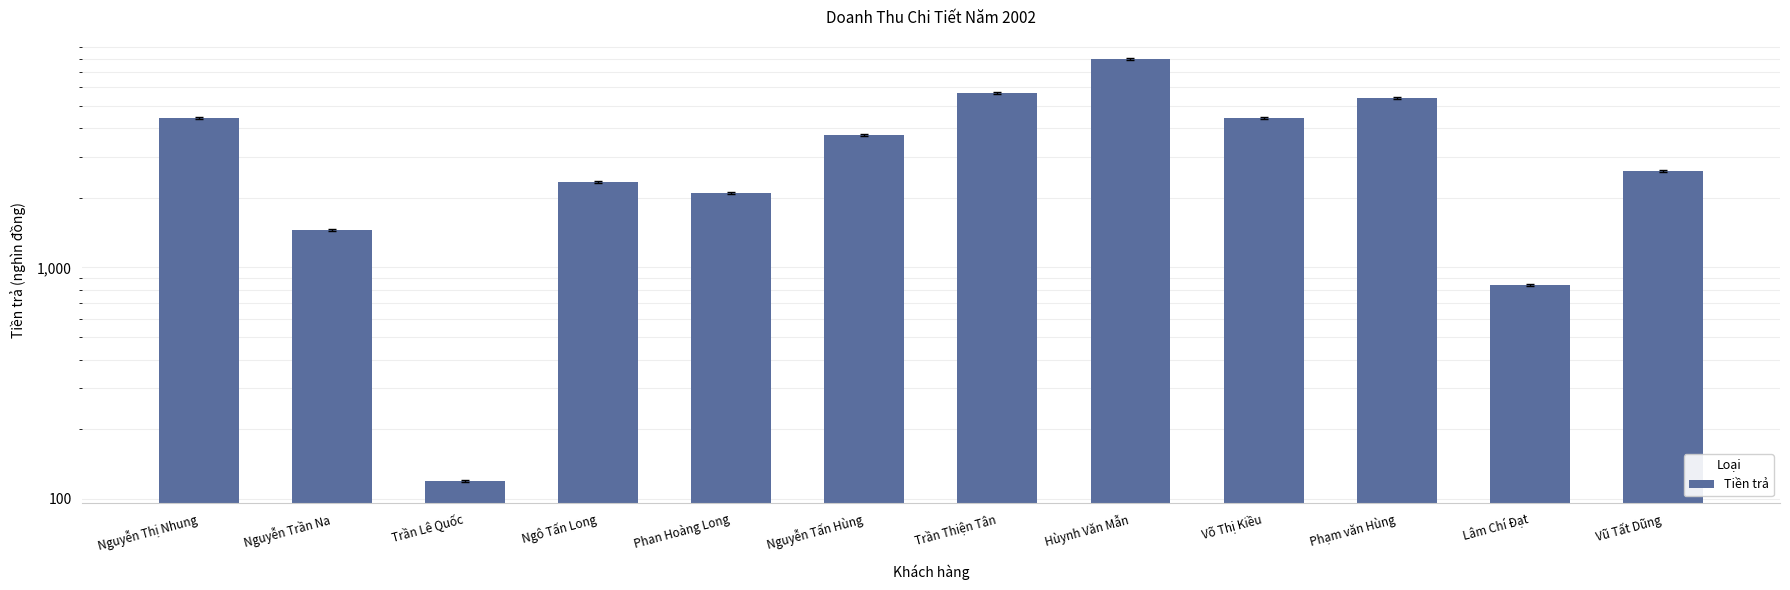

What is the greatest value displayed?

7956.0